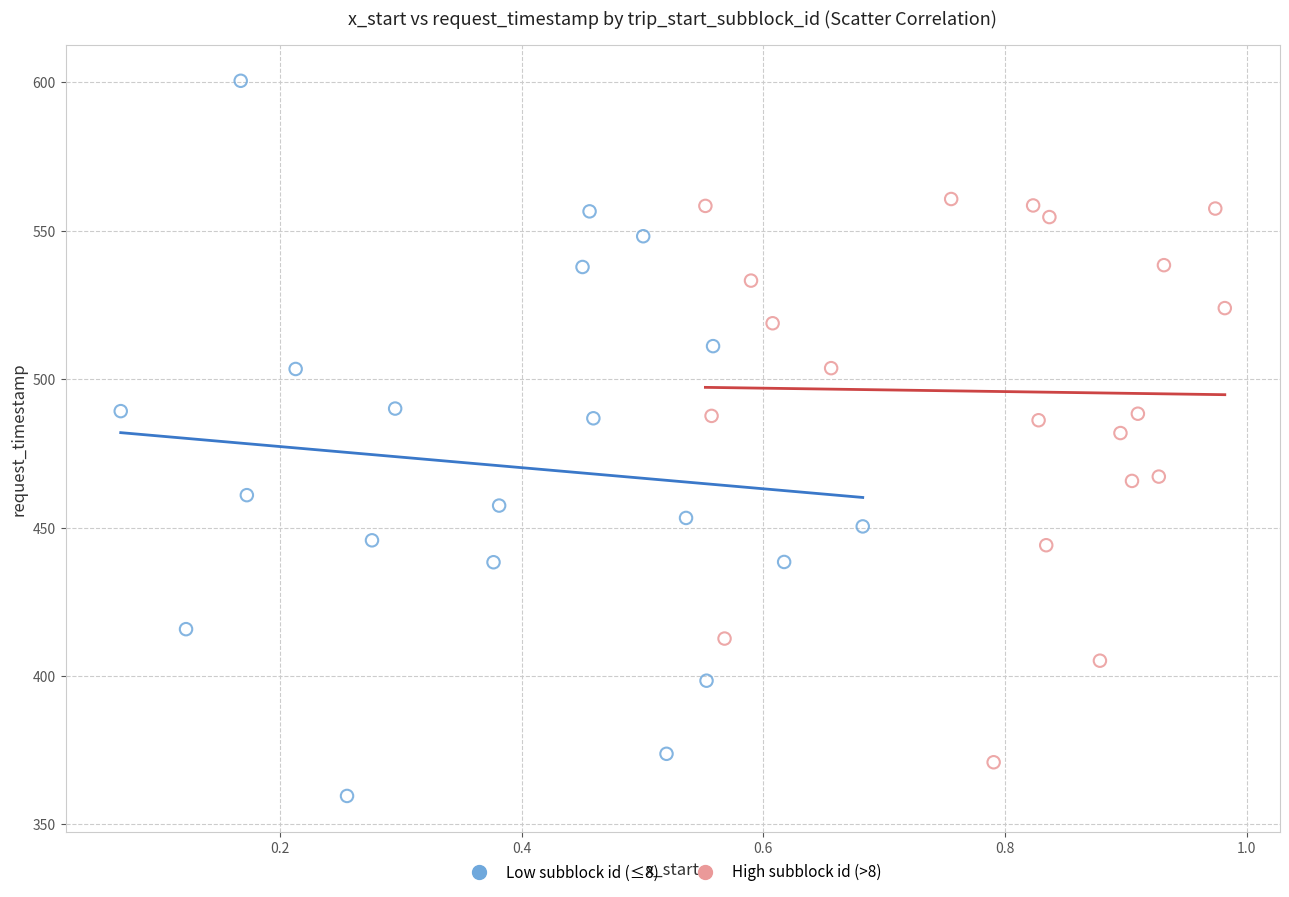

Which series has the widest spread of Y values?

Low subblock id (≤8)